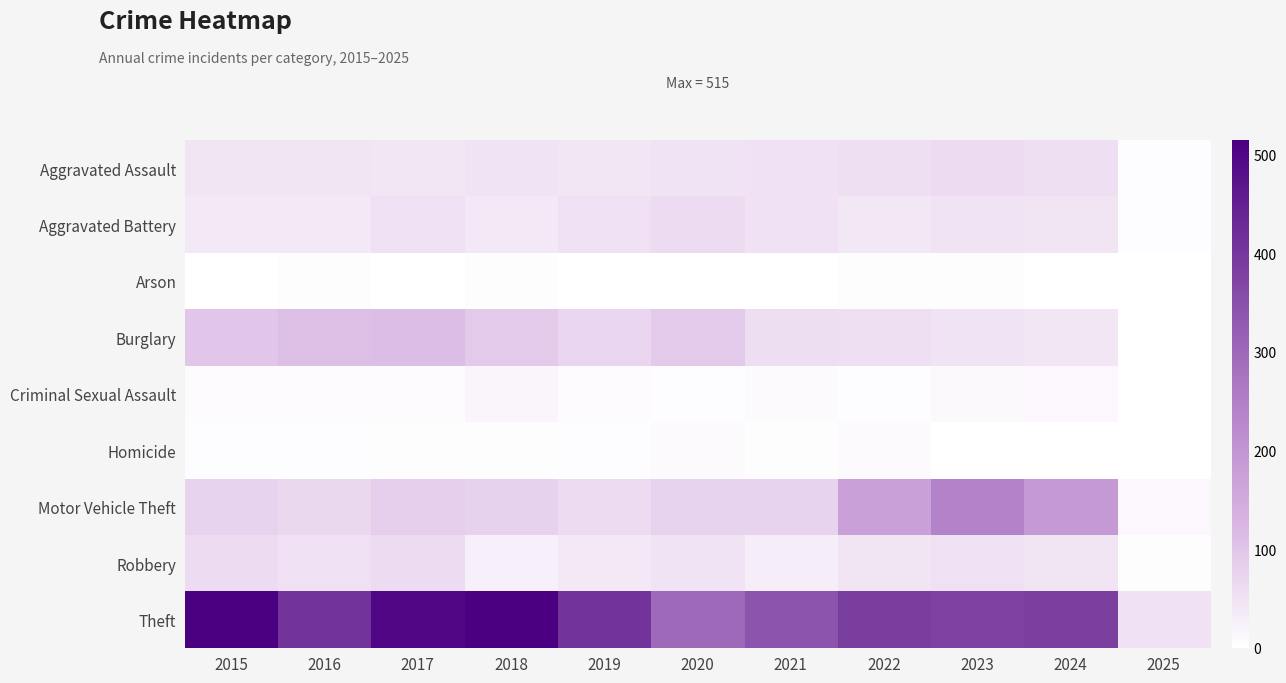

At 2017, list the series in order from largest to smallest.

Theft, Burglary, Motor Vehicle Theft, Robbery, Aggravated Battery, Aggravated Assault, Criminal Sexual Assault, Homicide, Arson